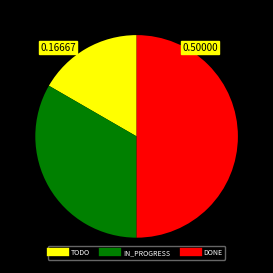

Count the number of slices in the pie.

3